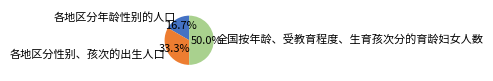

What is the total percentage of 各地区分年龄性别的人口 and 各地区分性别、孩次的出生人口?

50.0%